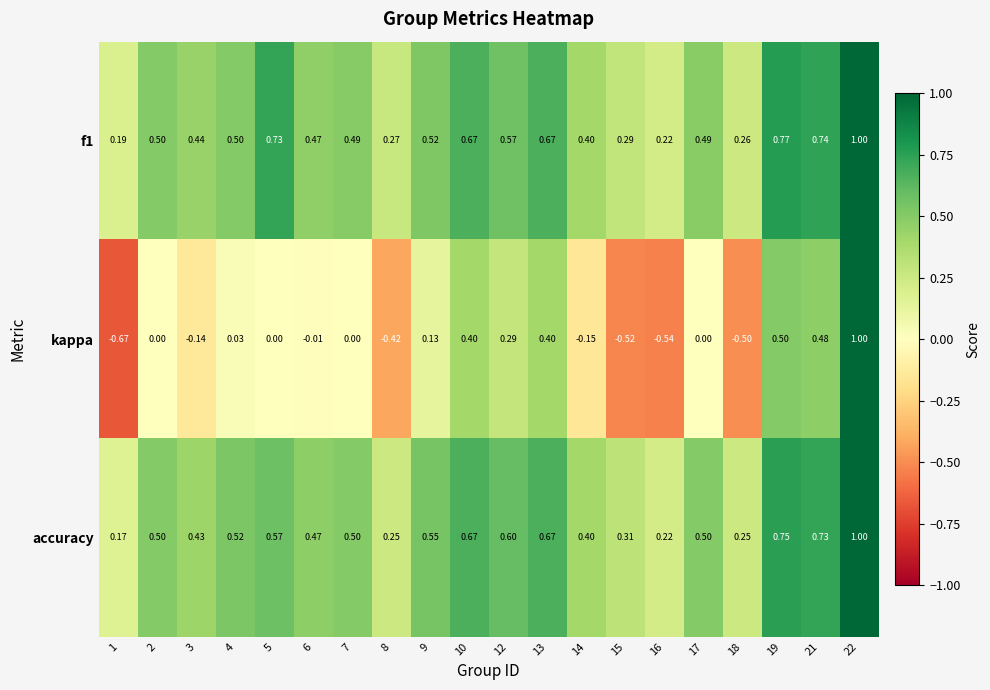

Which category has the highest value across all series?

22